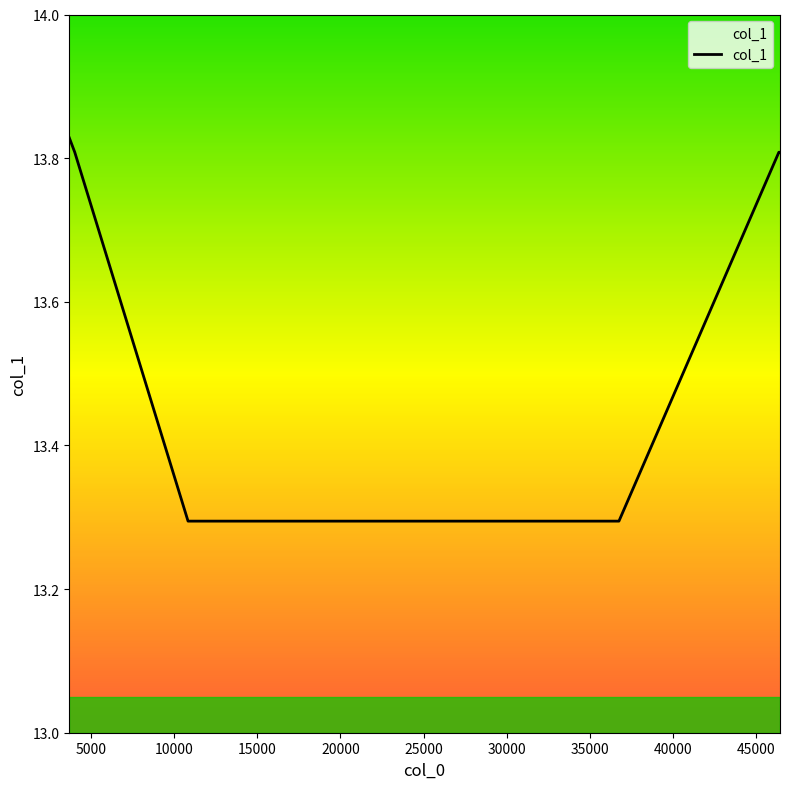

What is the minimum value shown in the chart?

13.3